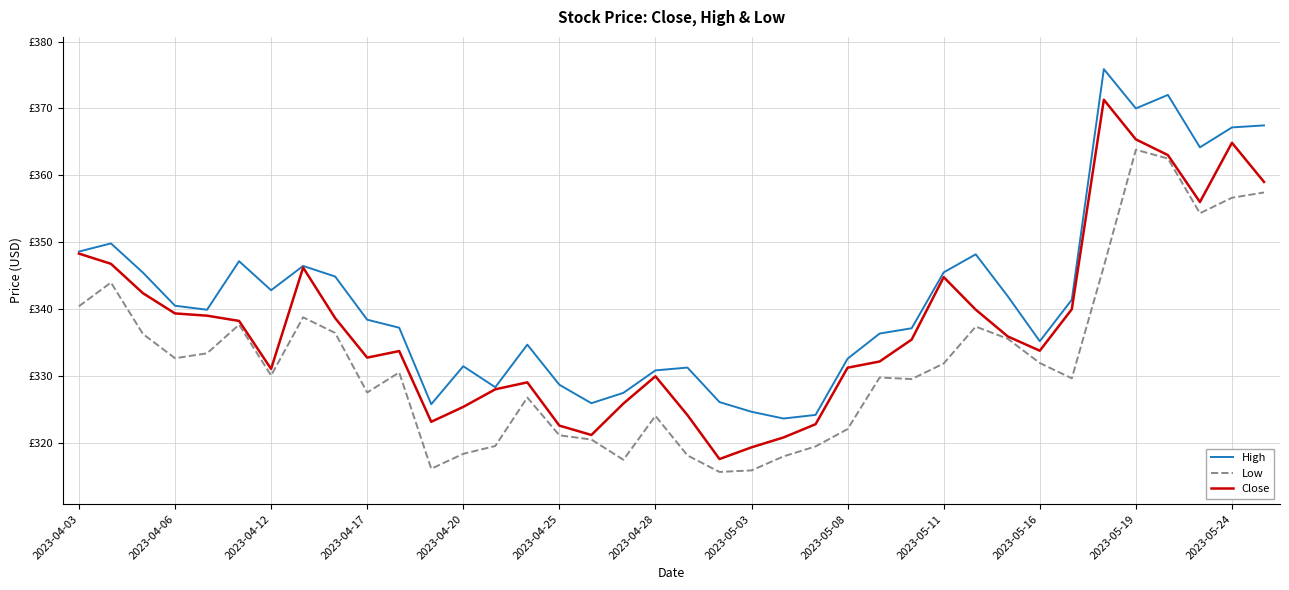

Does the chart have visible grid lines?

Yes